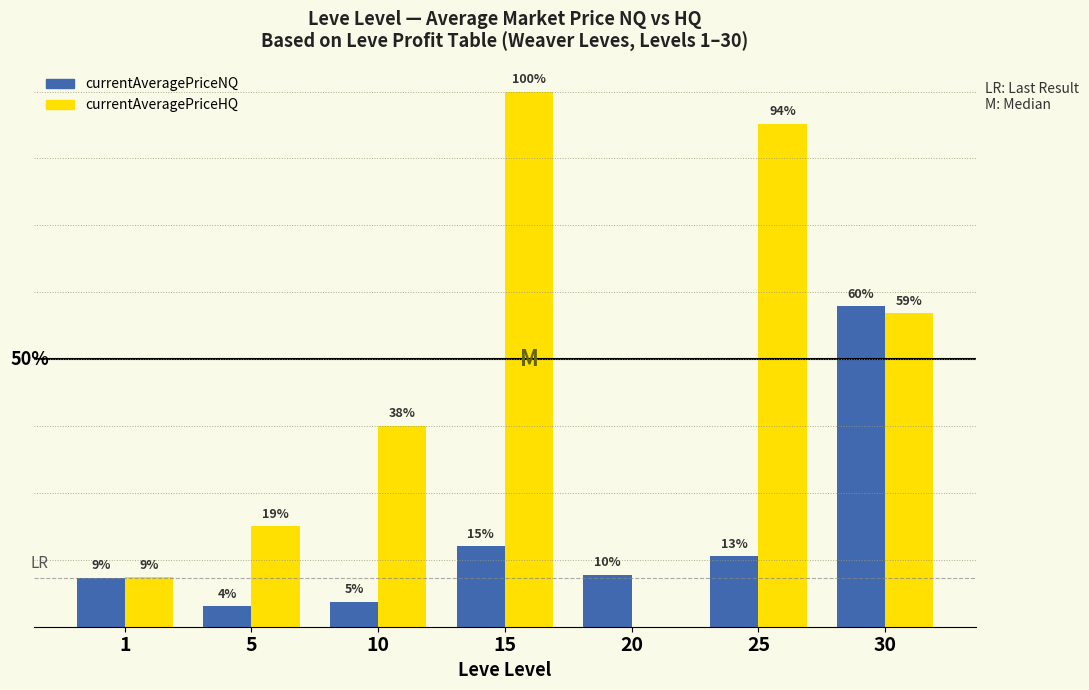

What are all the series names shown in the legend?

currentAveragePriceNQ, currentAveragePriceHQ